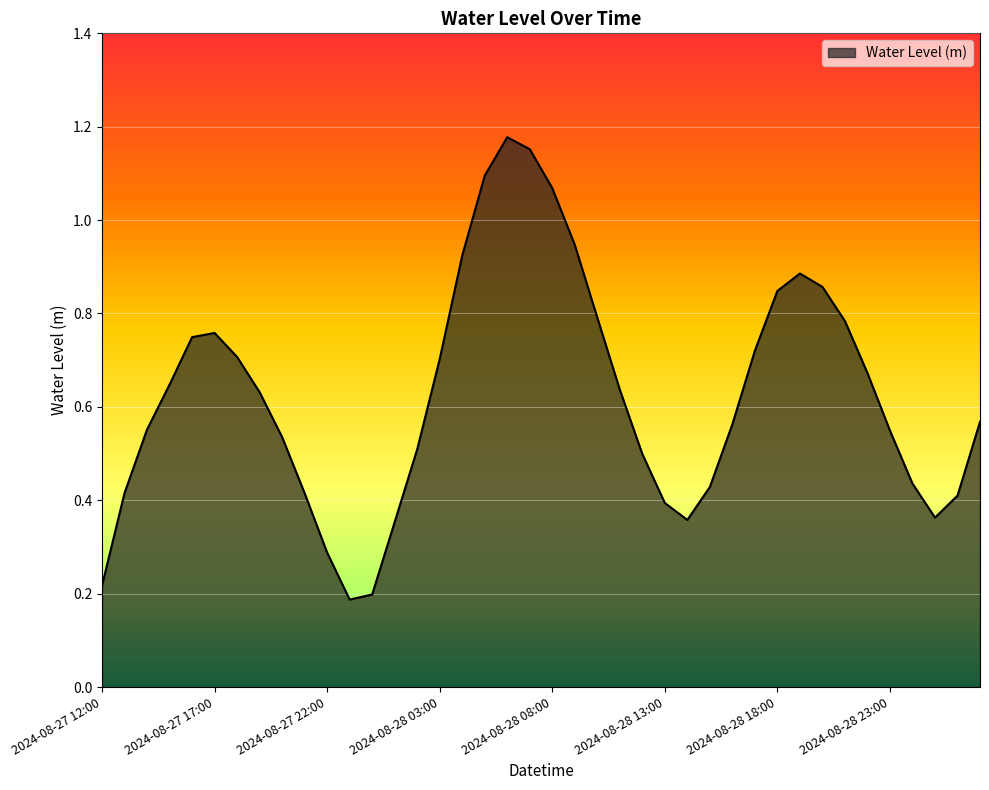

True or false: the data has more than 2 interior local peaks.

True